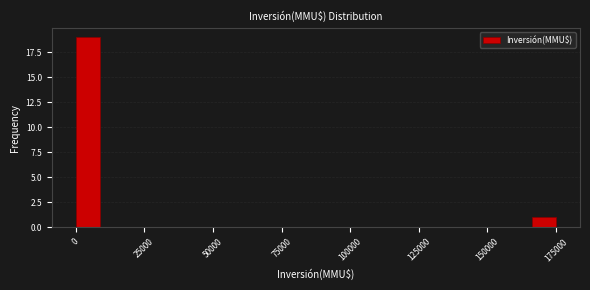

Around what value on the x-axis is the tallest bar? Give the approximate position of its centre, as read against the axis.

5000